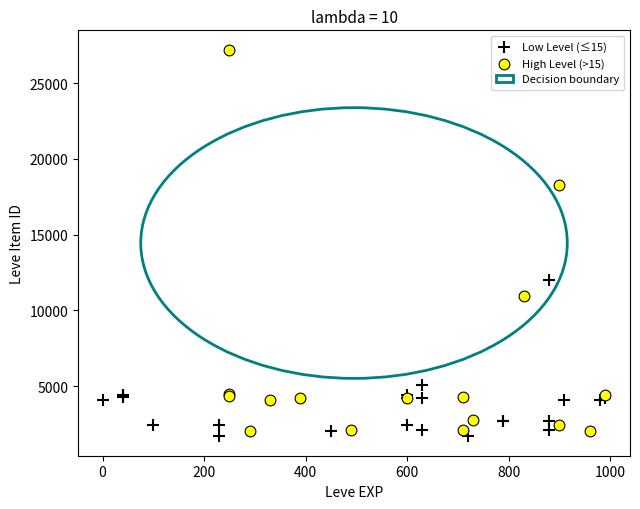

Which series has the widest spread of Y values?

High Level (>15)